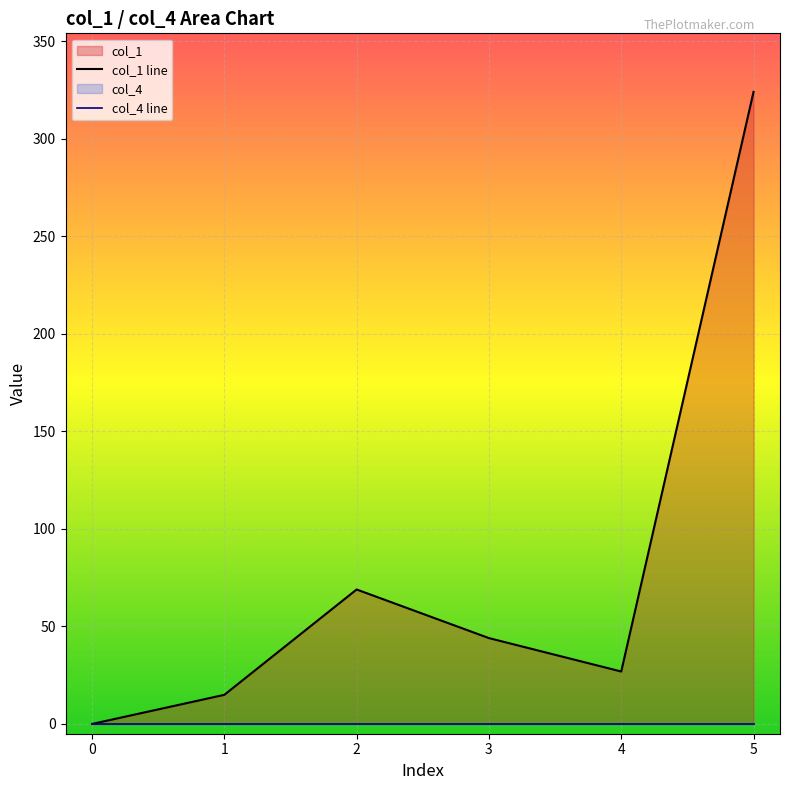

Which series changed the most between 3 and 4?

col_1 line